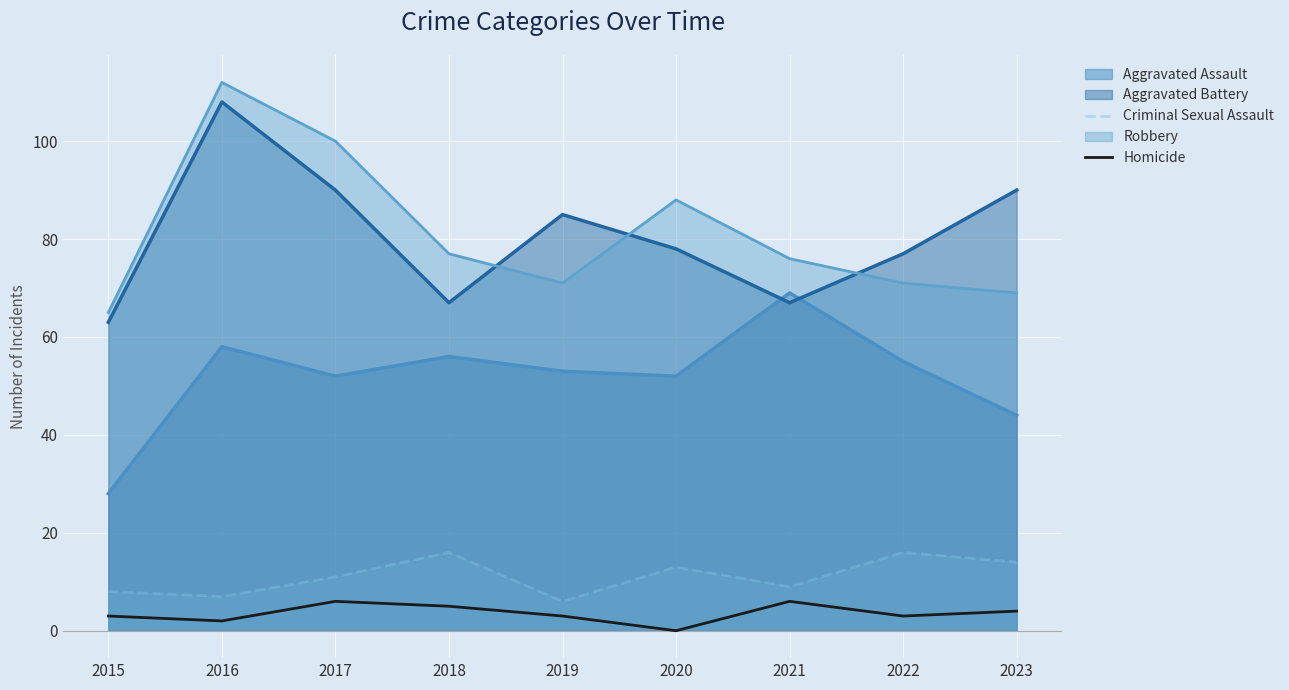

What is the average value of the Criminal Sexual Assault series?

11